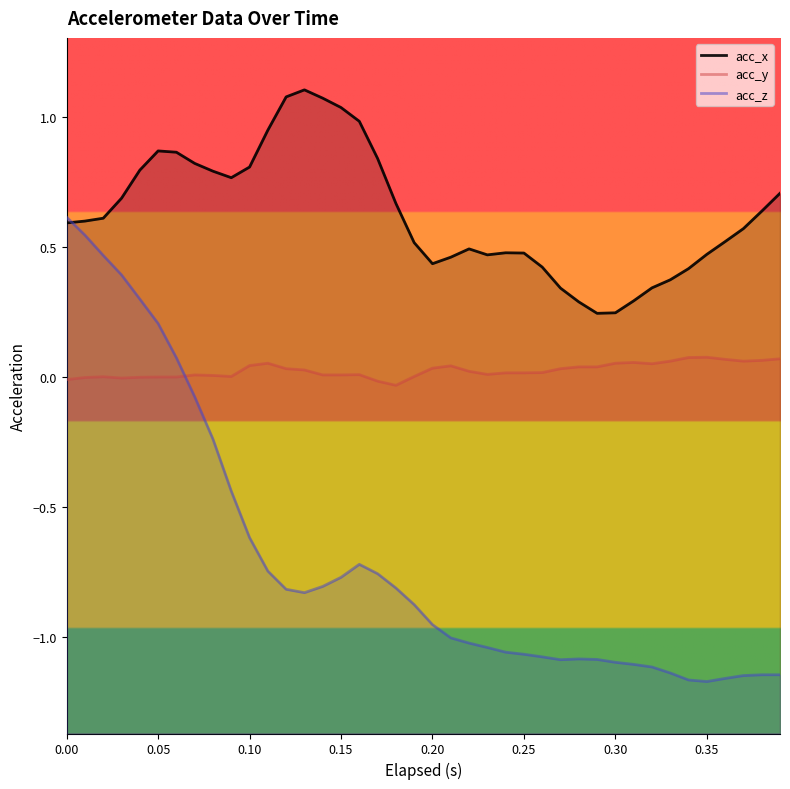

At how many categories does at least one series exceed 0?

40